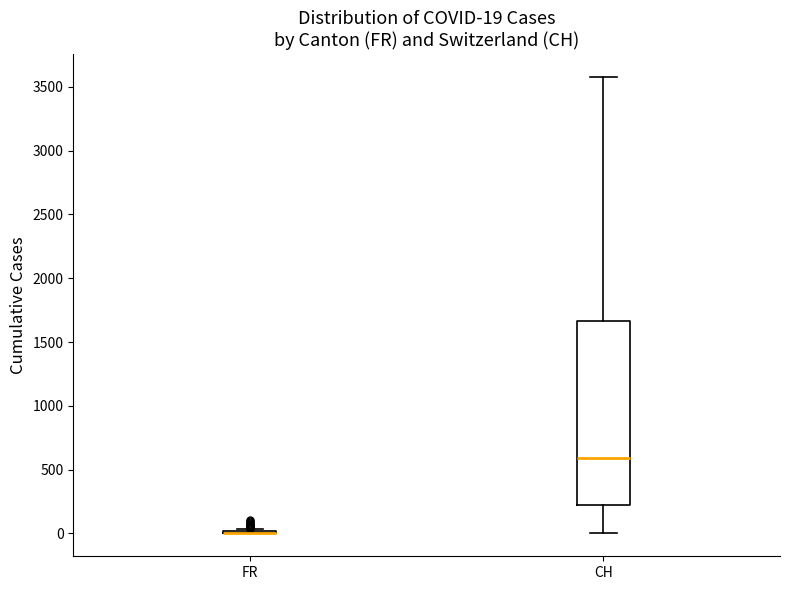

Which box is the tallest, from its lower edge to its upper edge?

CH